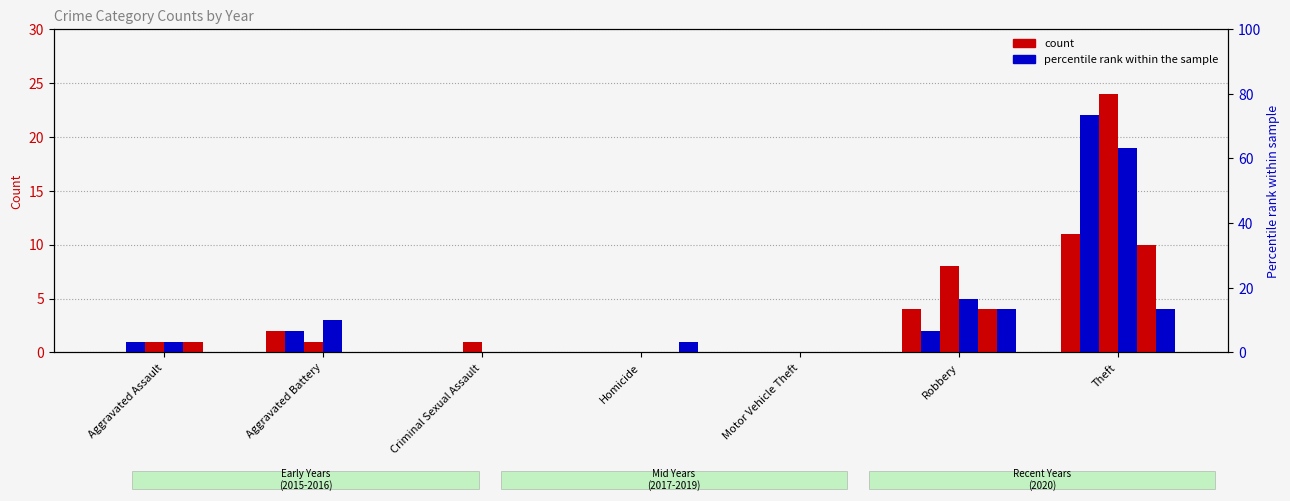

Between Theft and Criminal Sexual Assault, which is larger?

Theft